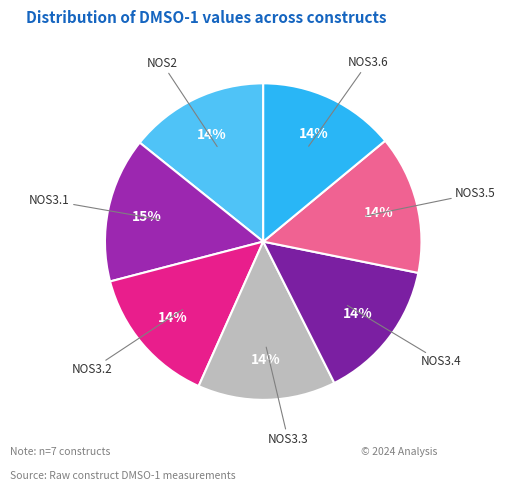

Do NOS2 and NOS3.2 together represent more than half of the pie?

No